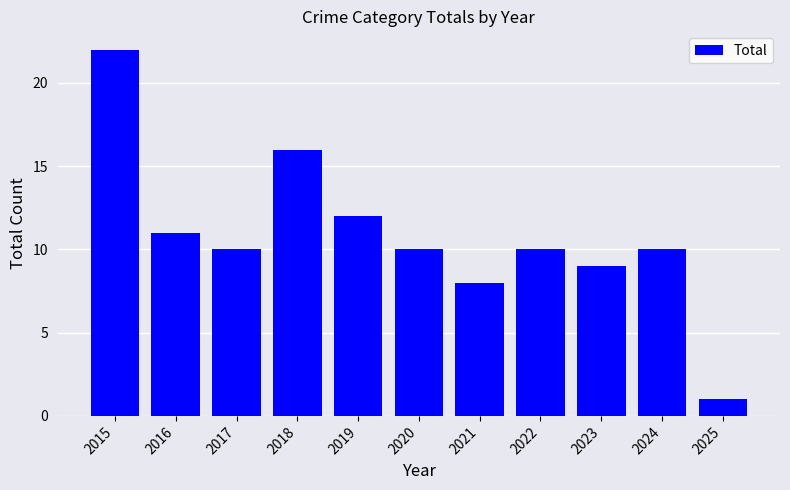

How many categories are shown in the chart?

11